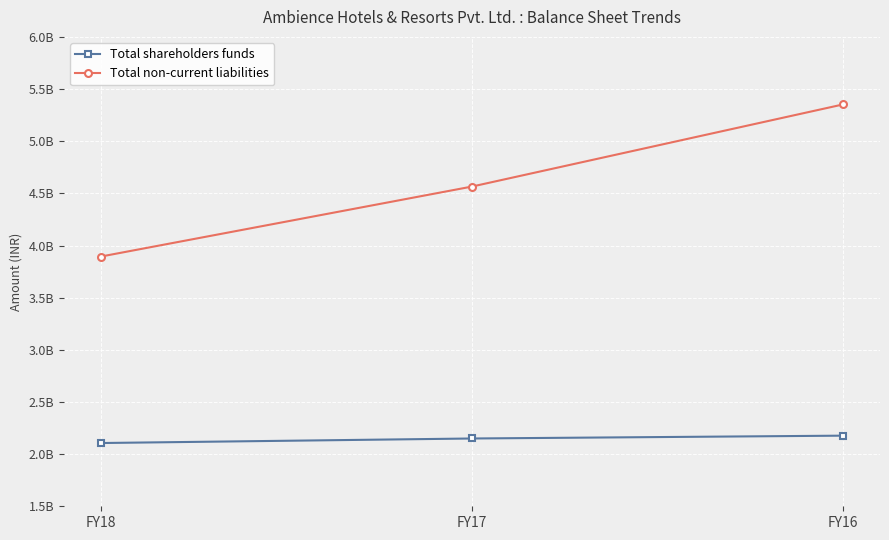

Where does the Total non-current liabilities series first go above 4565059463?

FY16